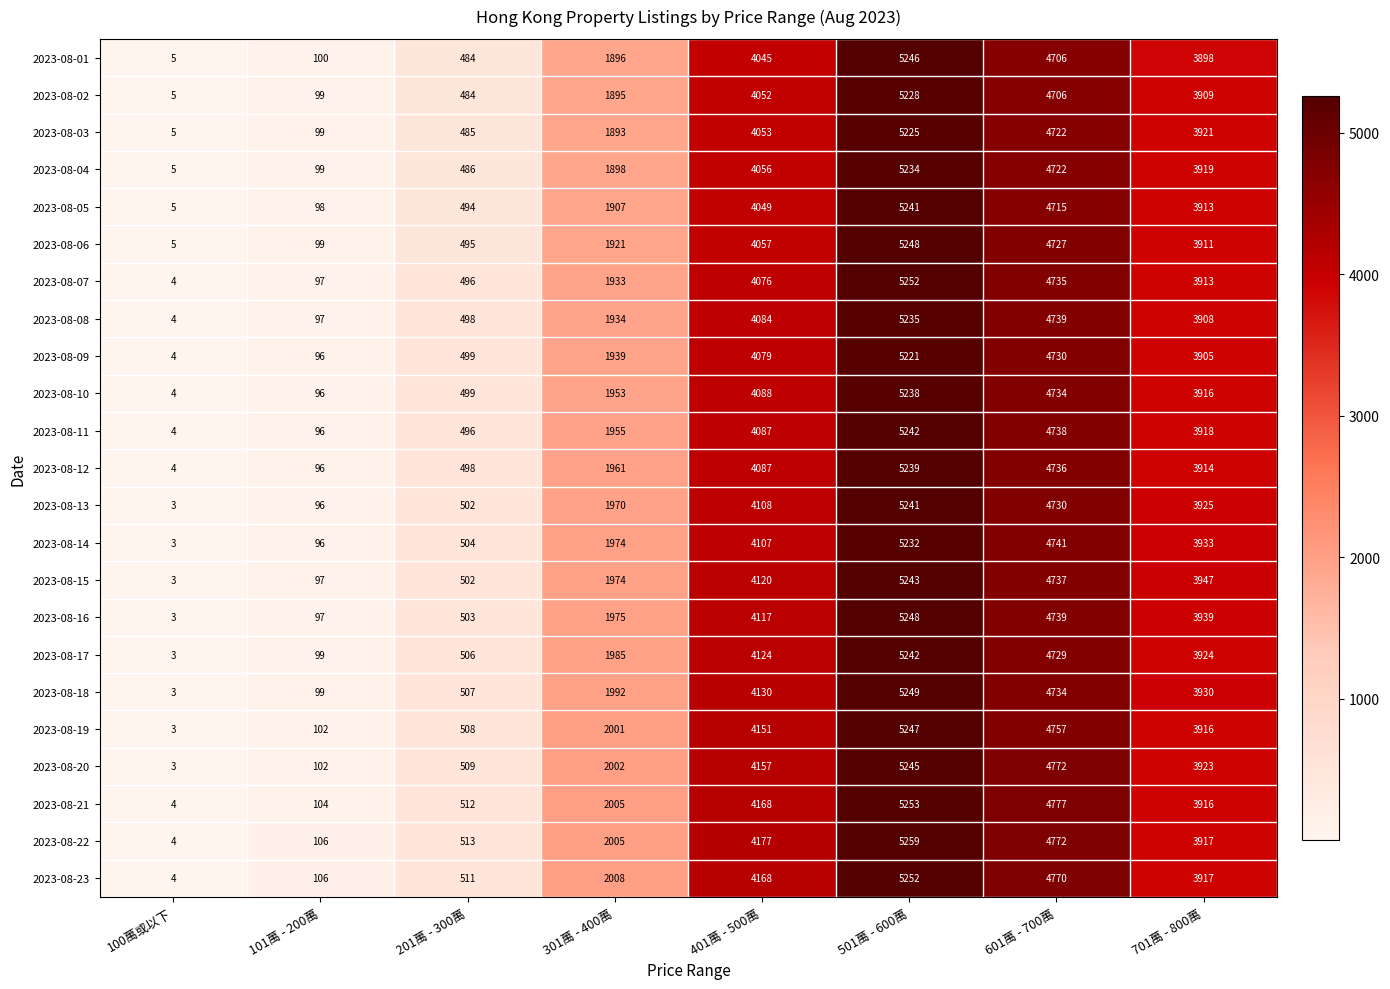

What is the maximum value shown in the chart?

5259